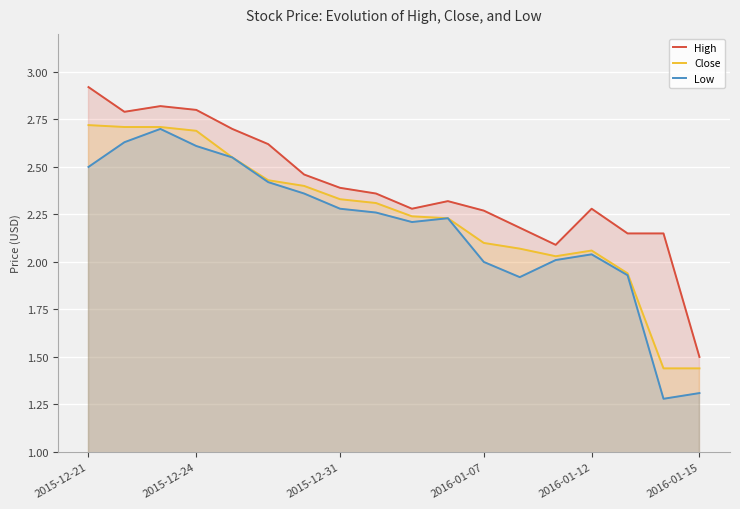

Where is the first local minimum for Close?

13